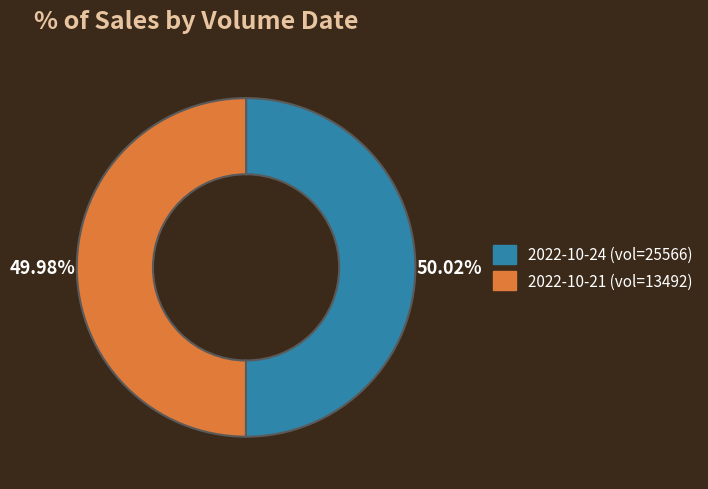

What is the ratio of the value at 2022-10-21 (vol=13492) to the value at 2022-10-24 (vol=25566)?

1.0